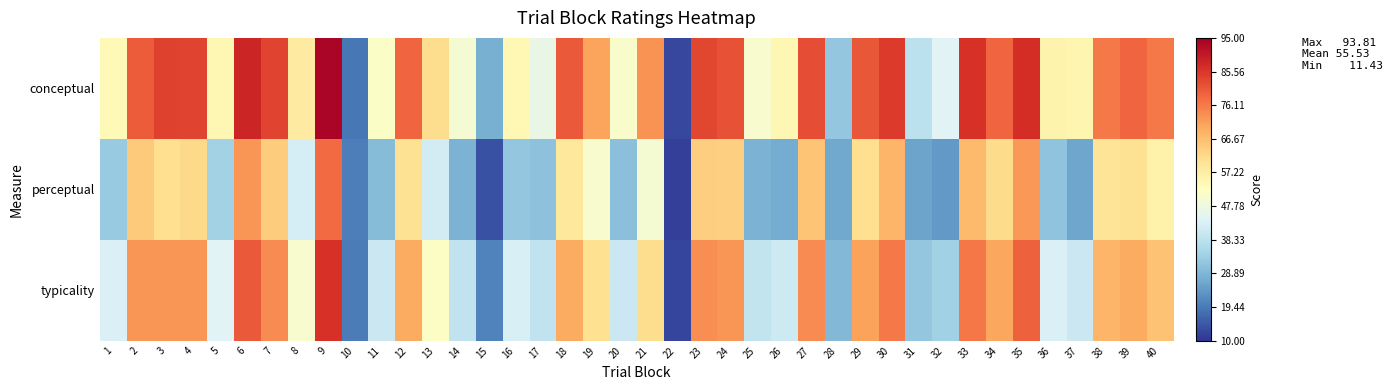

List the series in order of their overall mean, lowest first.

perceptual, typicality, conceptual